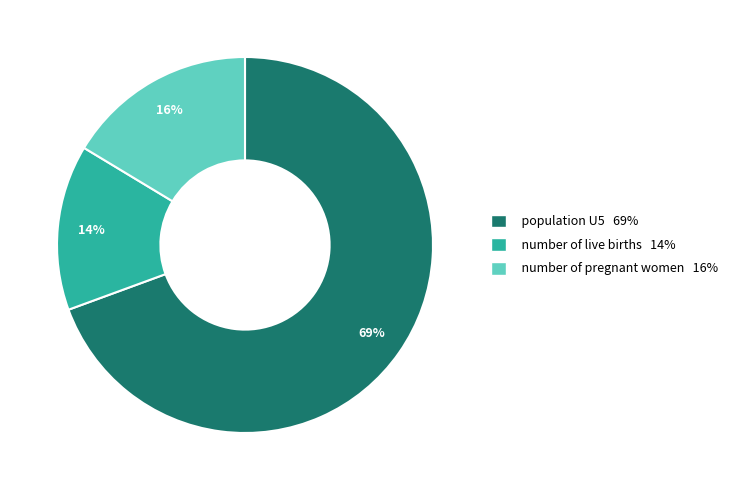

The number of pregnant women slice represents 28% of the pie. True or false?

False